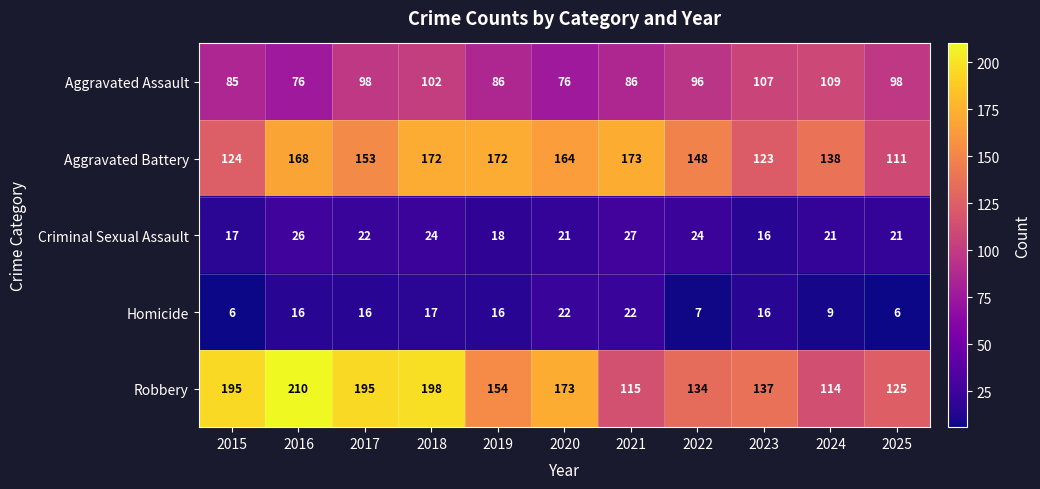

What is the minimum value for Criminal Sexual Assault?

16